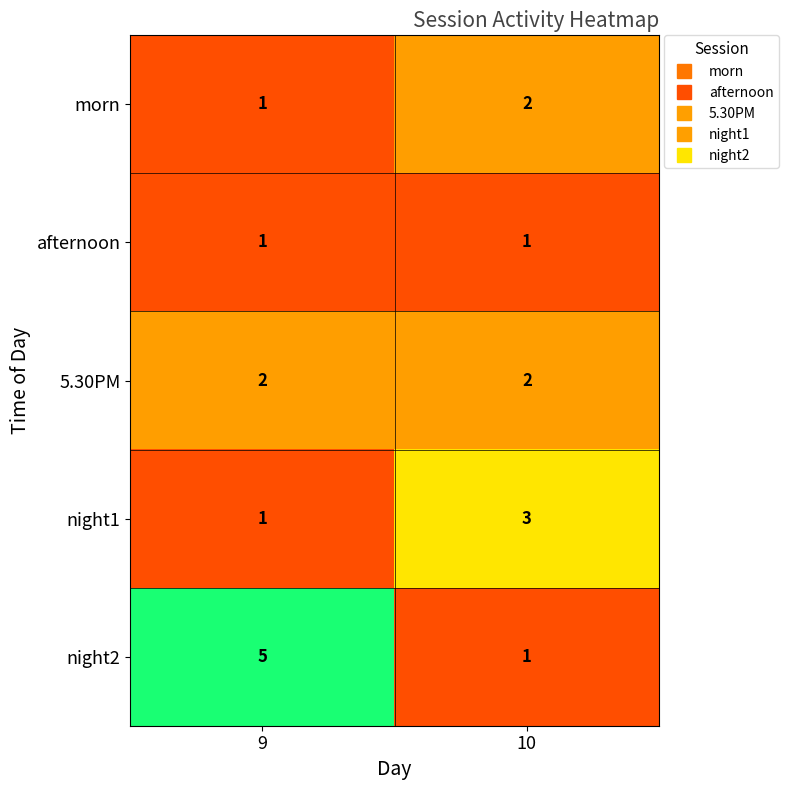

What is the smallest value displayed?

1